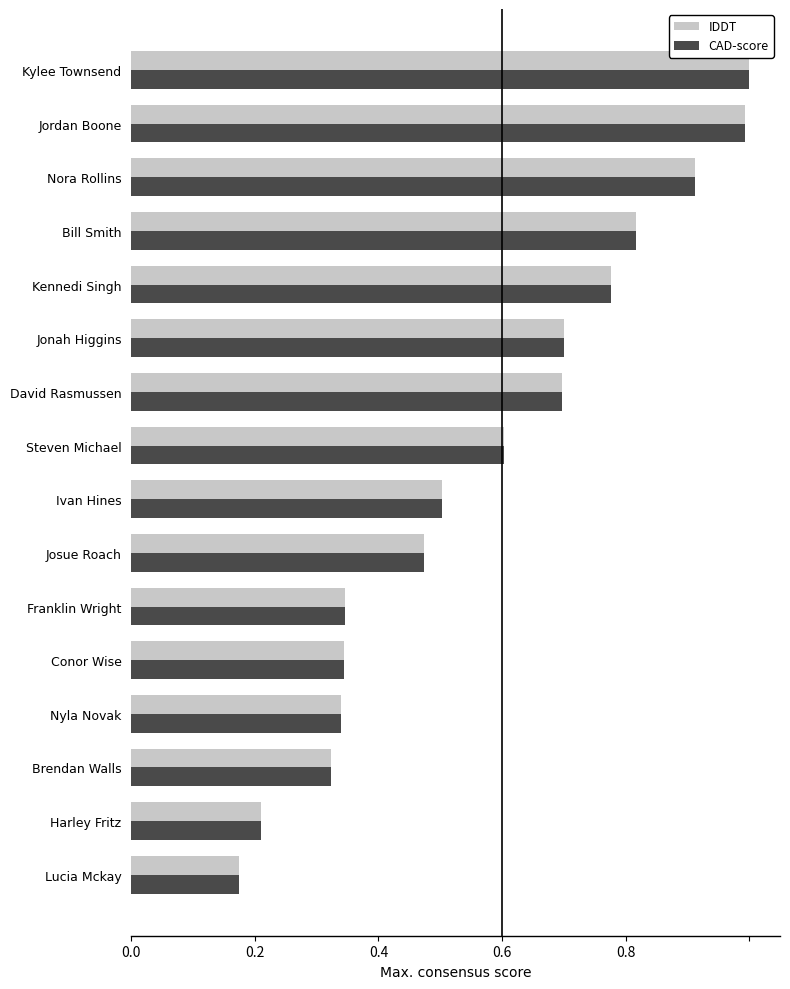

Which category has the lowest value in the CAD-score series?

Lucia Mckay